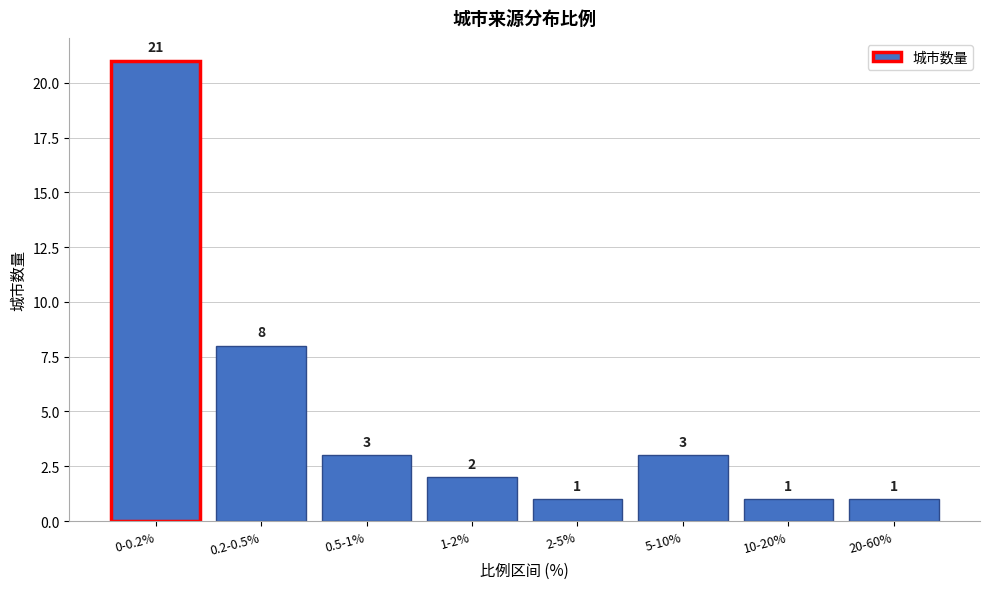

Reading right to left, list all the values displayed in this chart.

20-60%=1	10-20%=1	5-10%=3	2-5%=1	1-2%=2	0.5-1%=3	0.2-0.5%=8	0-0.2%=21